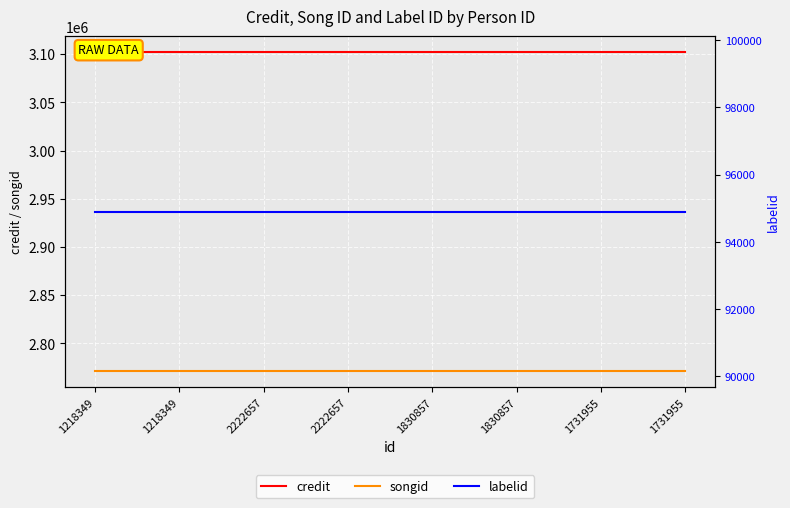

What is the maximum value shown in the chart?

3102219